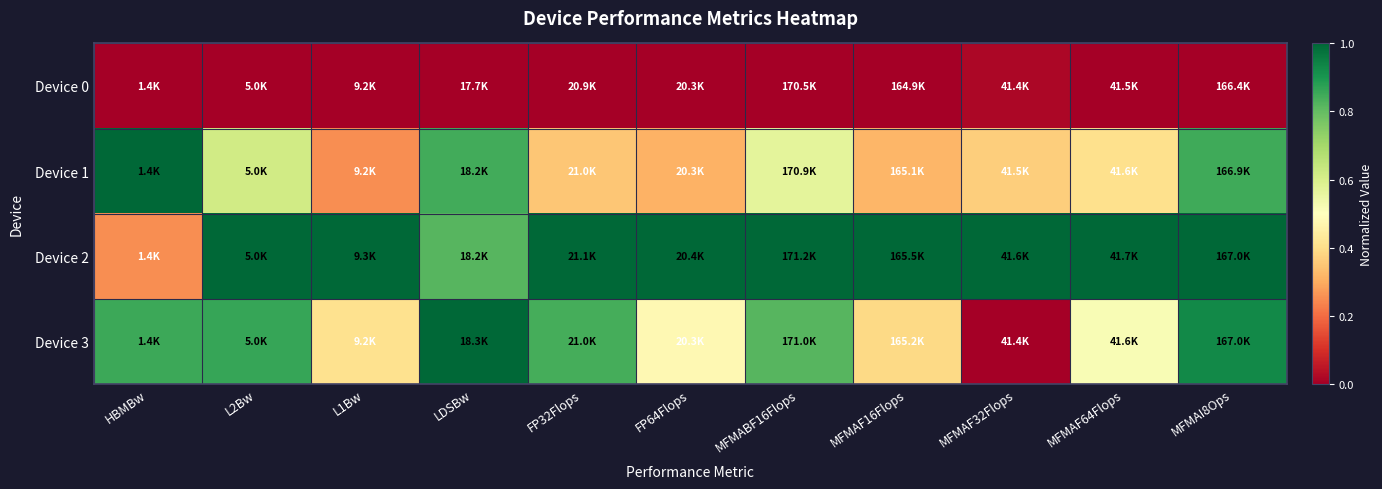

What is the greatest value displayed?

1.0